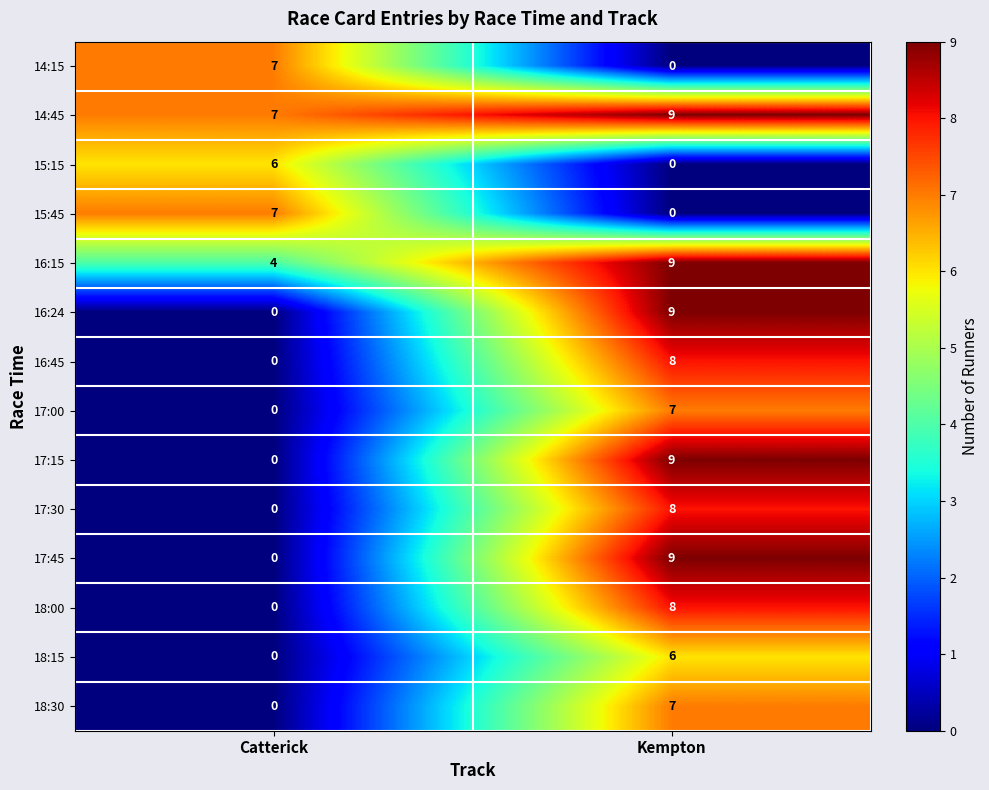

Where is 16:15 nearest to the value 6?

Catterick